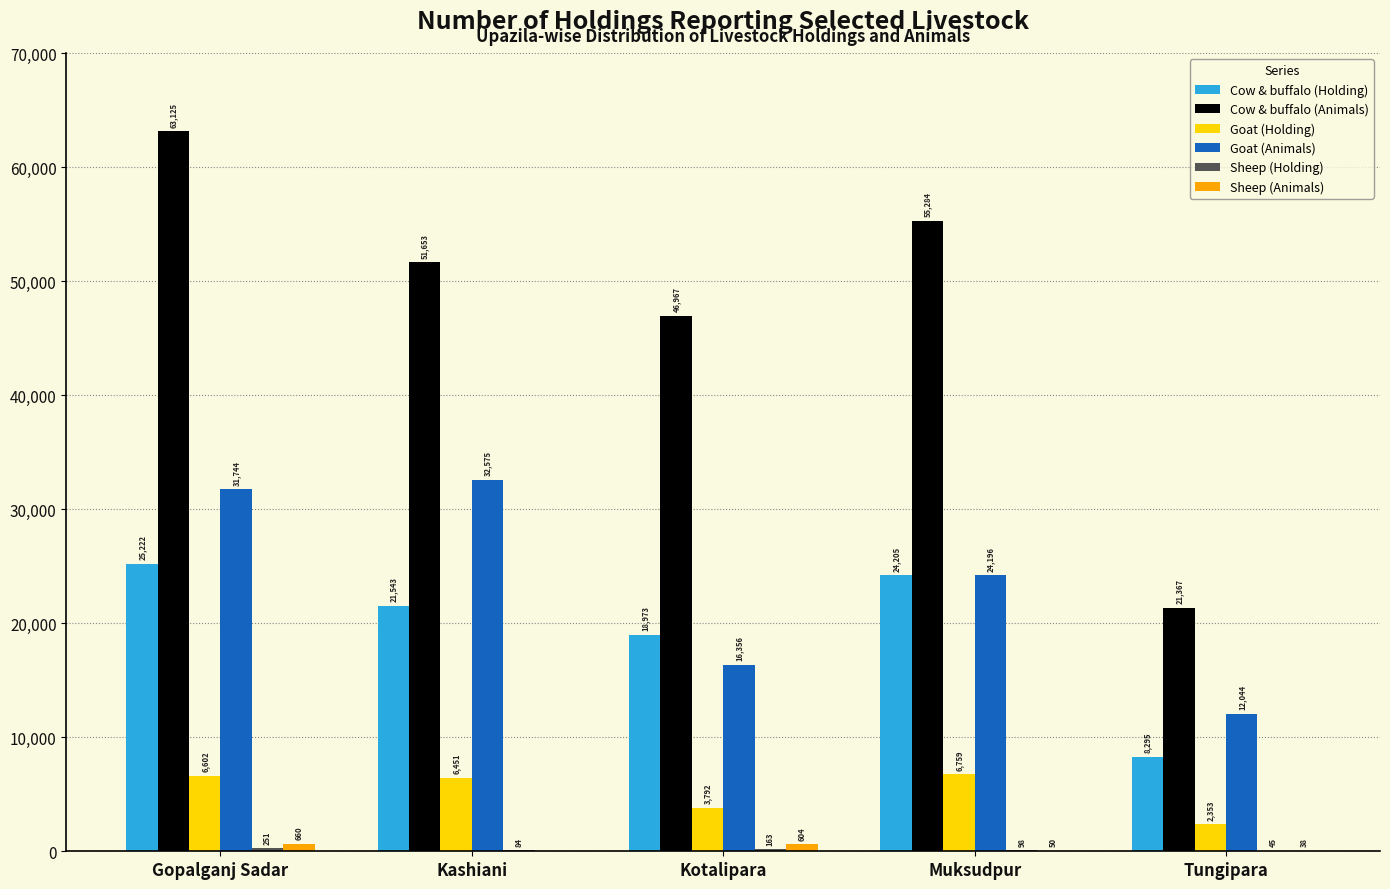

What is the sum of the Goat (Animals) values at Tungipara and Kotalipara?

28400